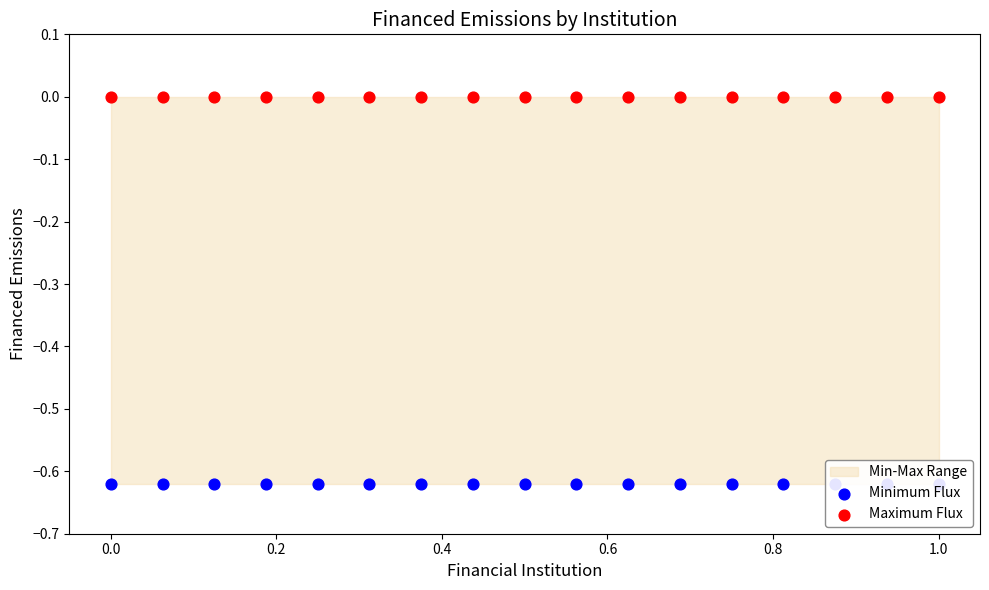

Which series contains the highest Y value?

Maximum Flux